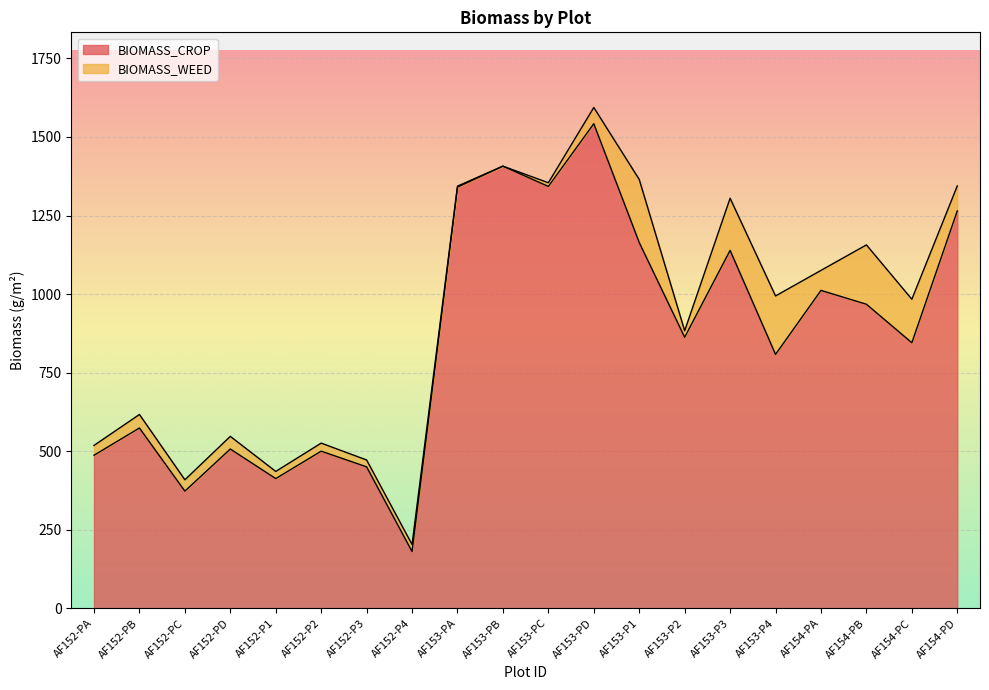

How many lines are shown in the chart?

2